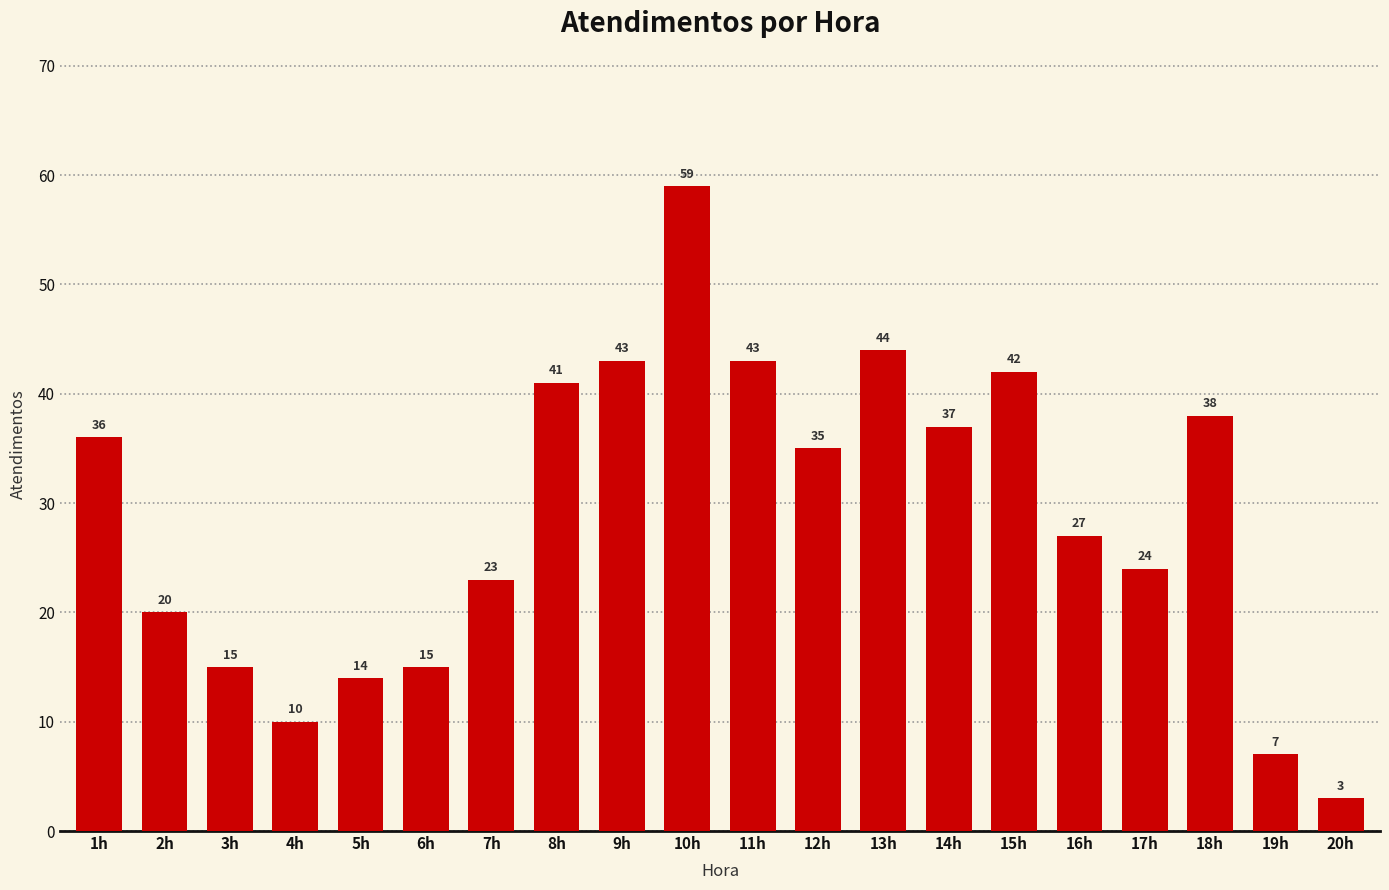

What is the sum of all values?

576